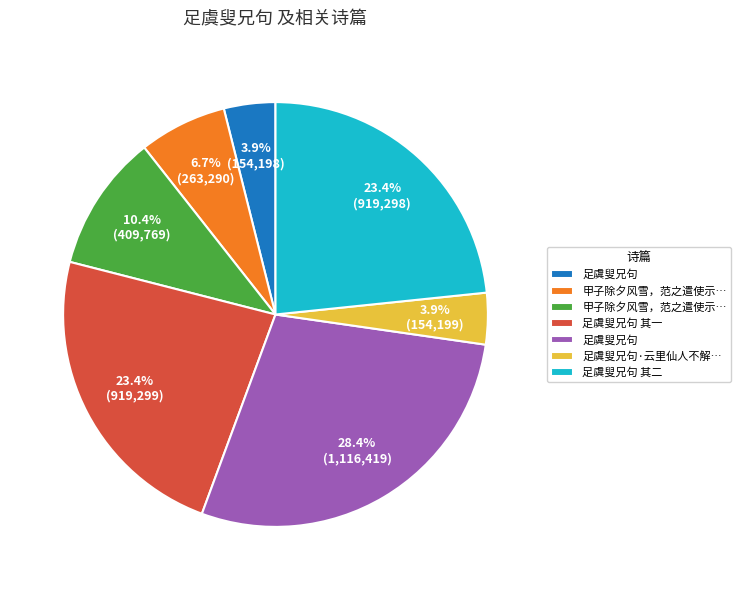

Is there any slice that represents more than half of the pie?

No